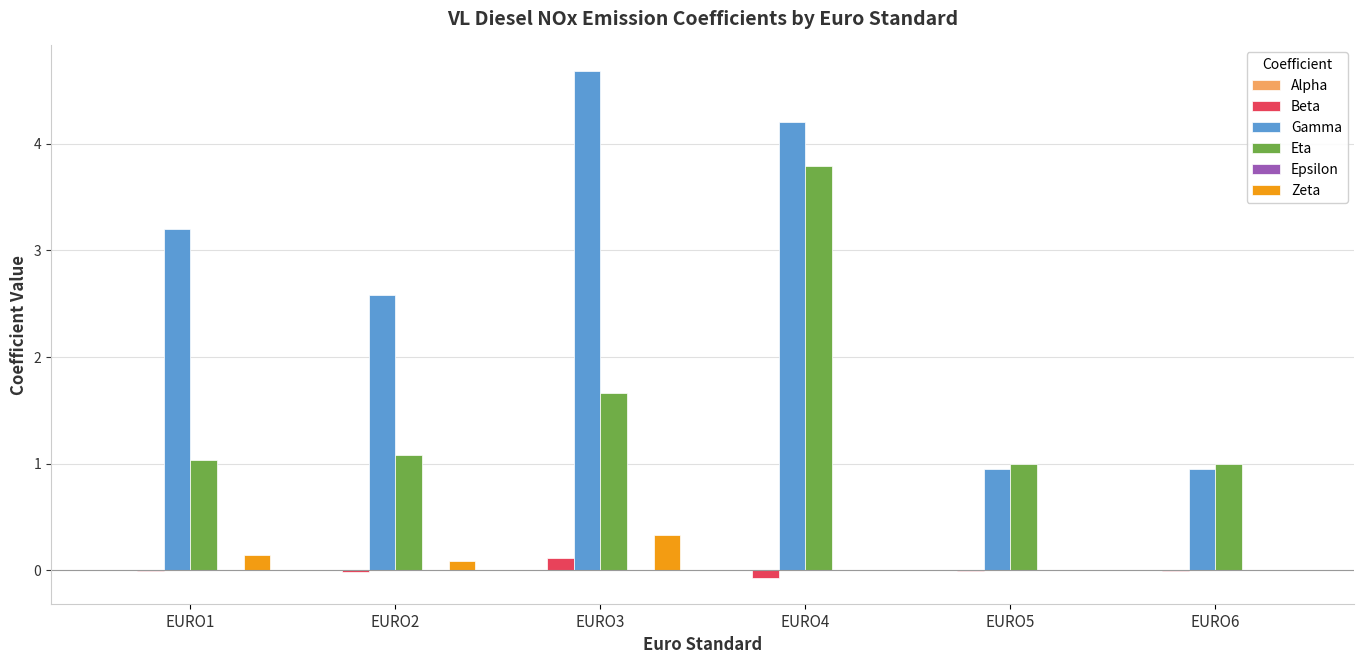

What is the total value across all series at EURO4?

7.9